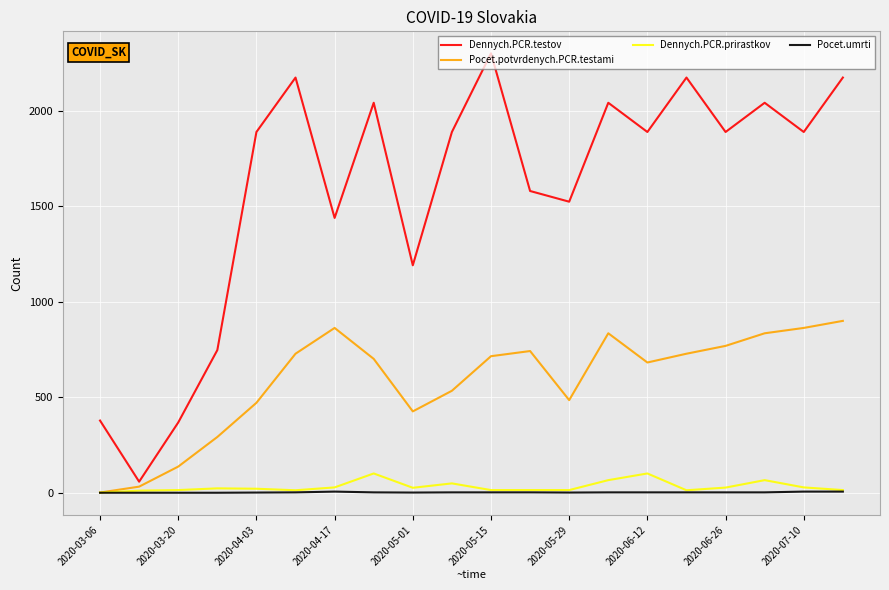

Which series has the largest total across all categories?

Dennych.PCR.testov